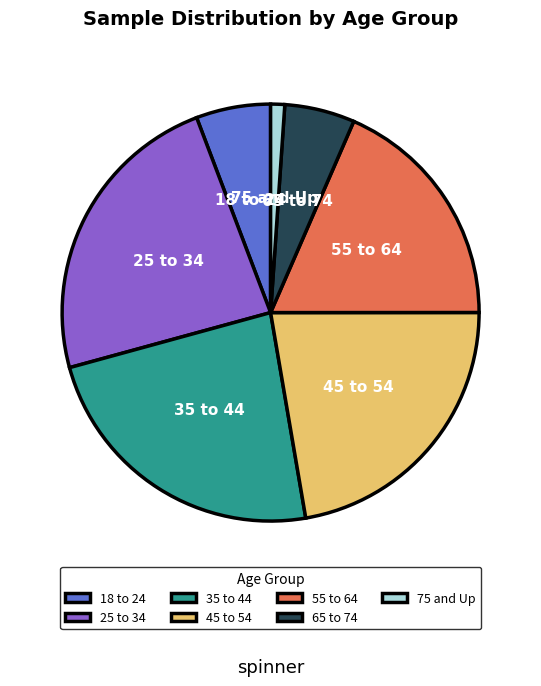

Does any single category account for the majority?

No